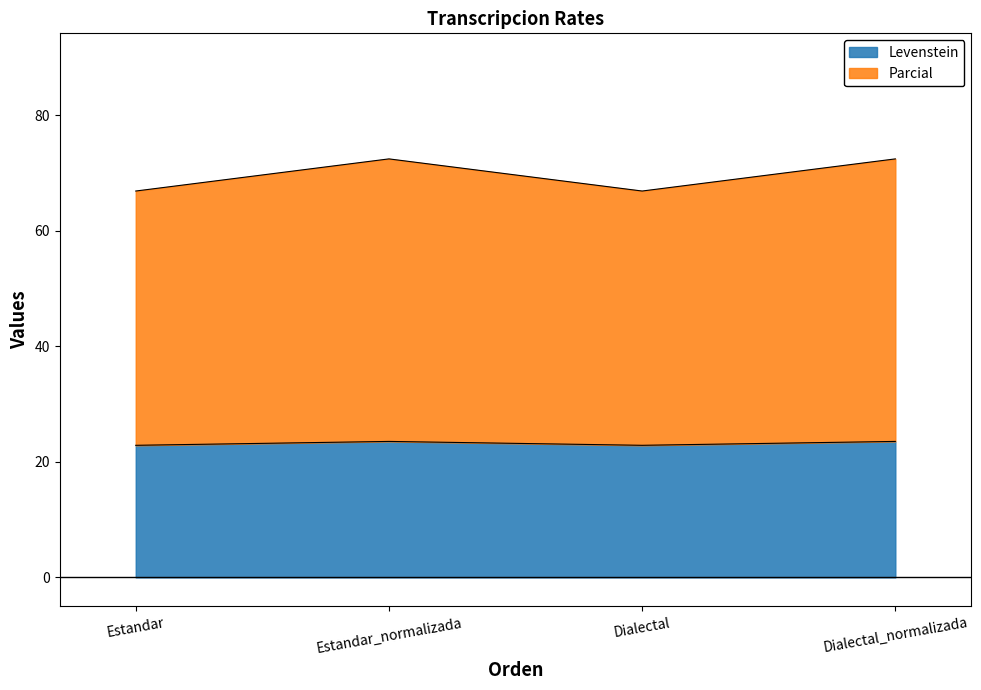

Reading left to right, transcribe all the data shown in this chart.

Levenstein: 22.9	23.5	22.9	23.5
Parcial: 66.9	72.4	66.9	72.4